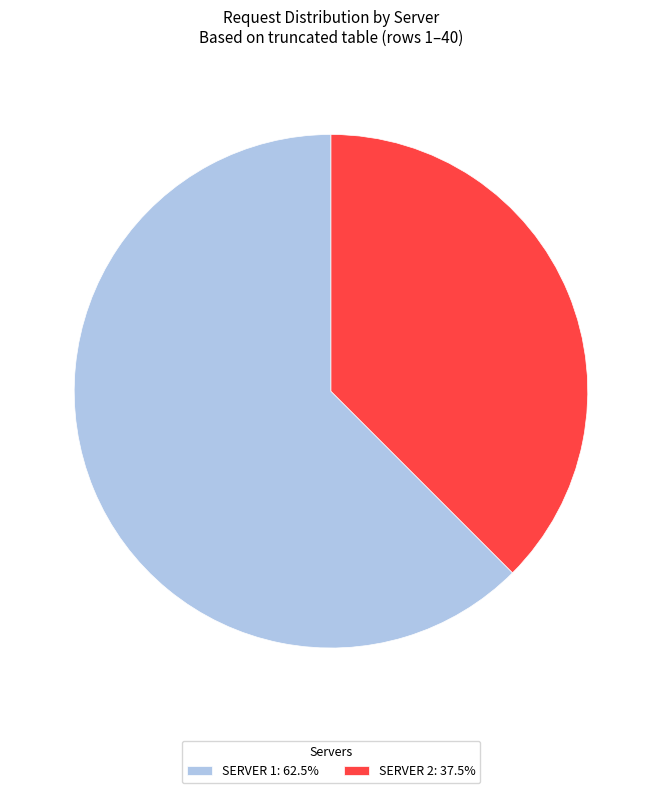

How many slices are in this pie chart?

2